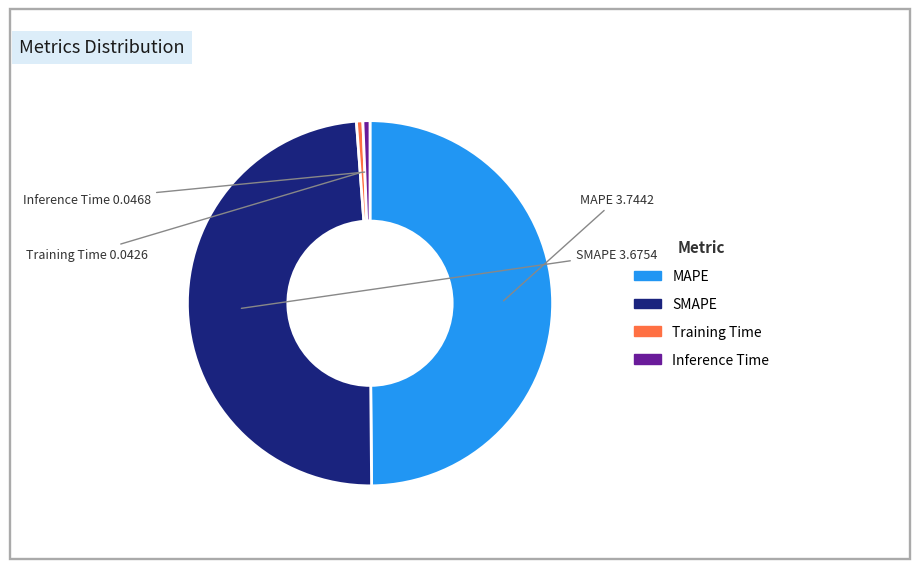

Which category has the biggest portion of the pie?

MAPE